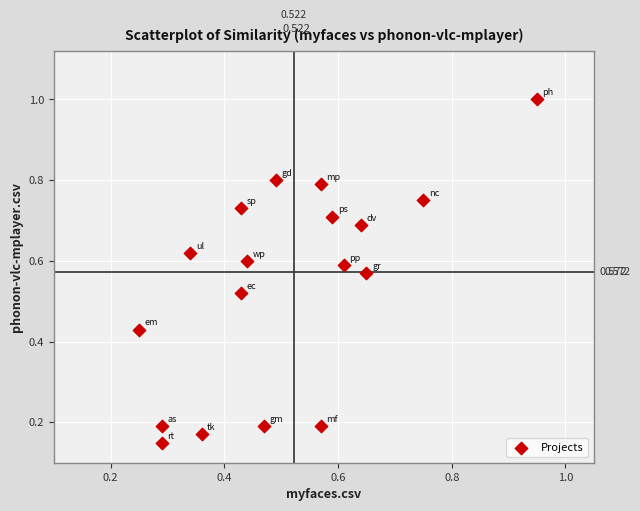

How many points are shown in the scatter plot?

18